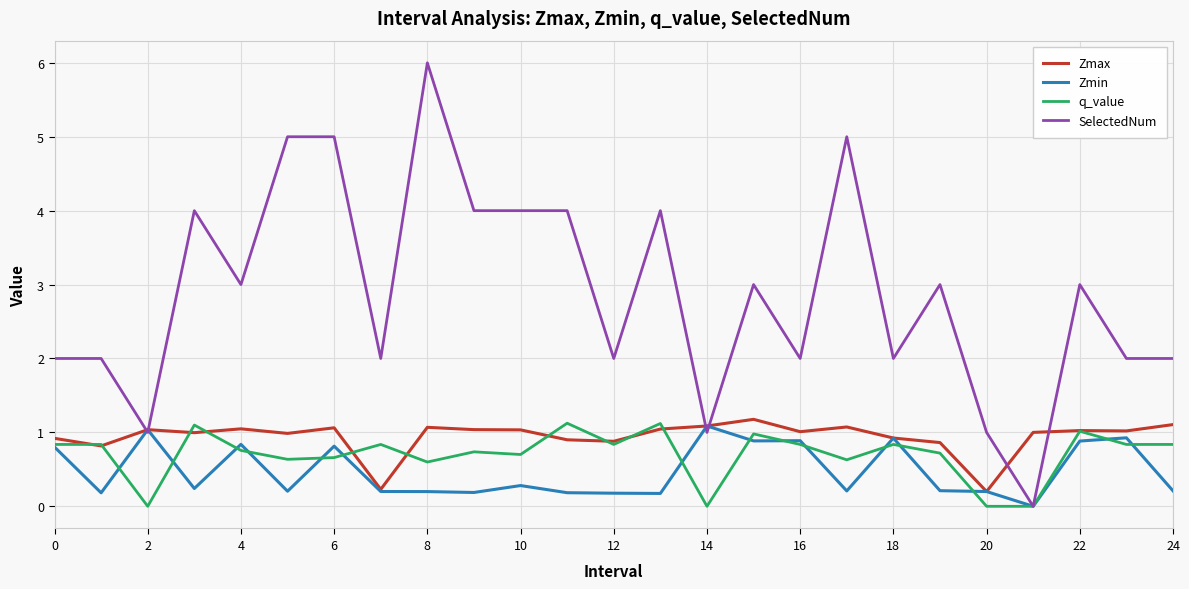

What is the sum of all Zmax values?

23.5